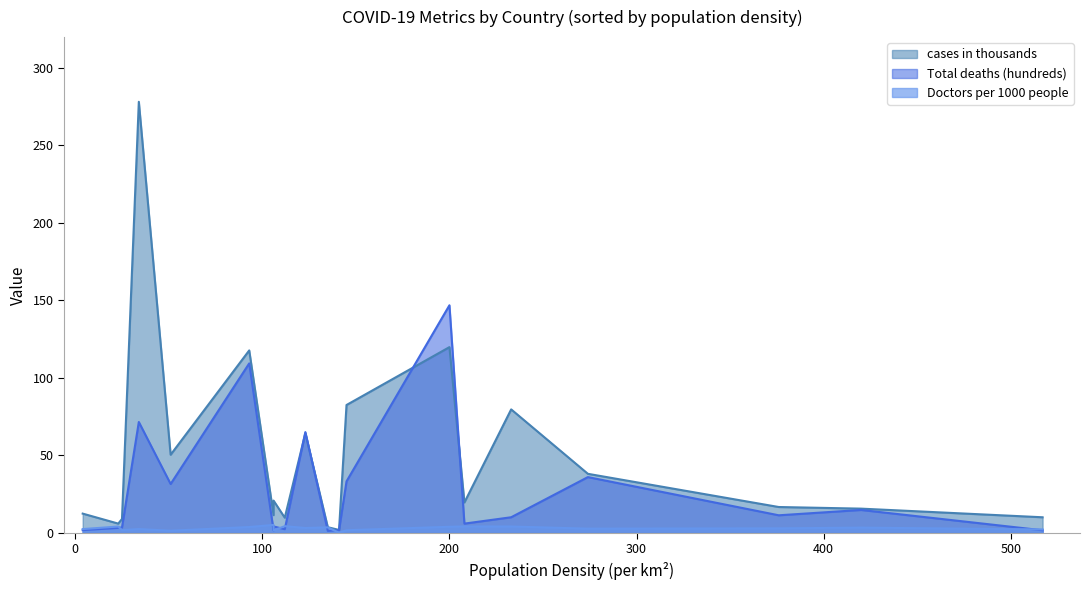

The Total deaths (hundreds) series shows 1.7 at 106. True or false?

True